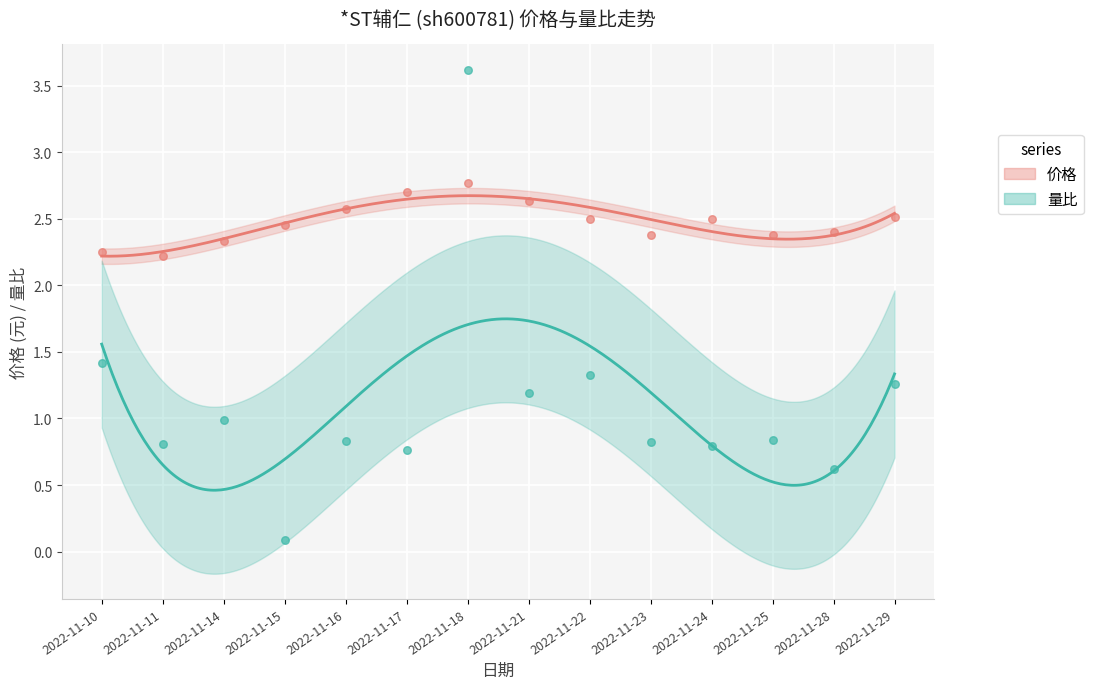

At how many categories does at least one series exceed 1?

14